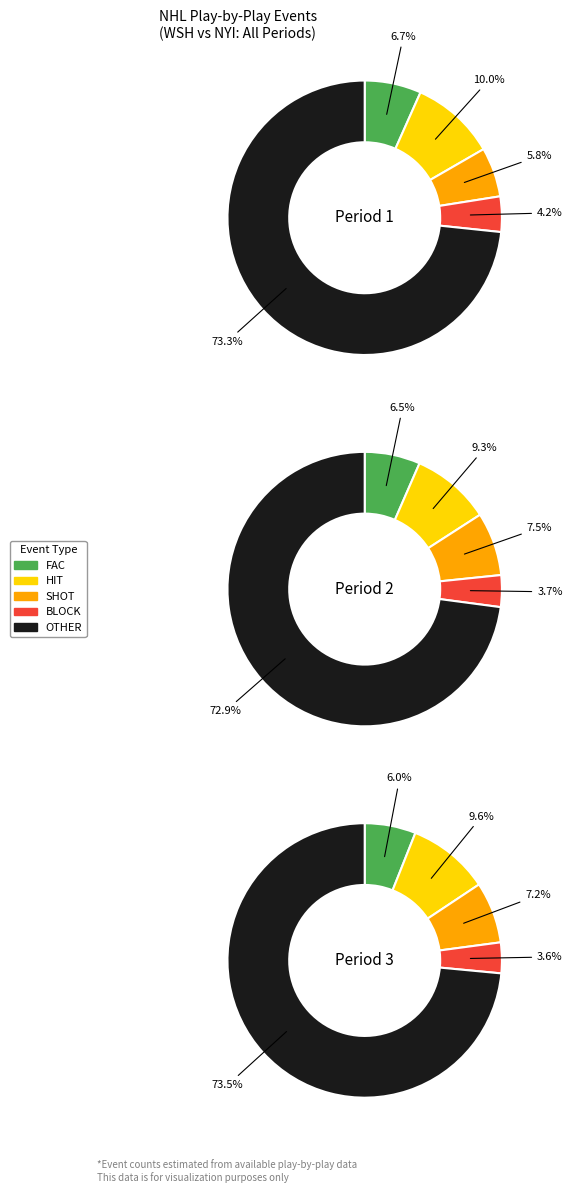

Is Period 3 the majority of the pie?

No